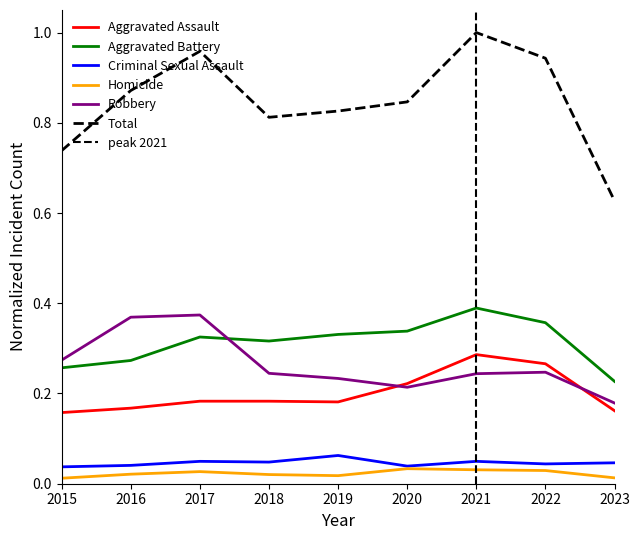

Reading right to left, extract all data points from this chart.

Aggravated Assault: 2023=0.2	2022=0.3	2021=0.3	2020=0.2	2019=0.2	2018=0.2	2017=0.2	2016=0.2	2015=0.2
Aggravated Battery: 2023=0.2	2022=0.4	2021=0.4	2020=0.3	2019=0.3	2018=0.3	2017=0.3	2016=0.3	2015=0.3
Criminal Sexual Assault: 2023=0.0	2022=0.0	2021=0.0	2020=0.0	2019=0.1	2018=0.0	2017=0.0	2016=0.0	2015=0.0
Homicide: 2023=0.0	2022=0.0	2021=0.0	2020=0.0	2019=0.0	2018=0.0	2017=0.0	2016=0.0	2015=0.0
Robbery: 2023=0.2	2022=0.2	2021=0.2	2020=0.2	2019=0.2	2018=0.2	2017=0.4	2016=0.4	2015=0.3
Total: 2023=0.6	2022=0.9	2021=1.0	2020=0.8	2019=0.8	2018=0.8	2017=1.0	2016=0.9	2015=0.7